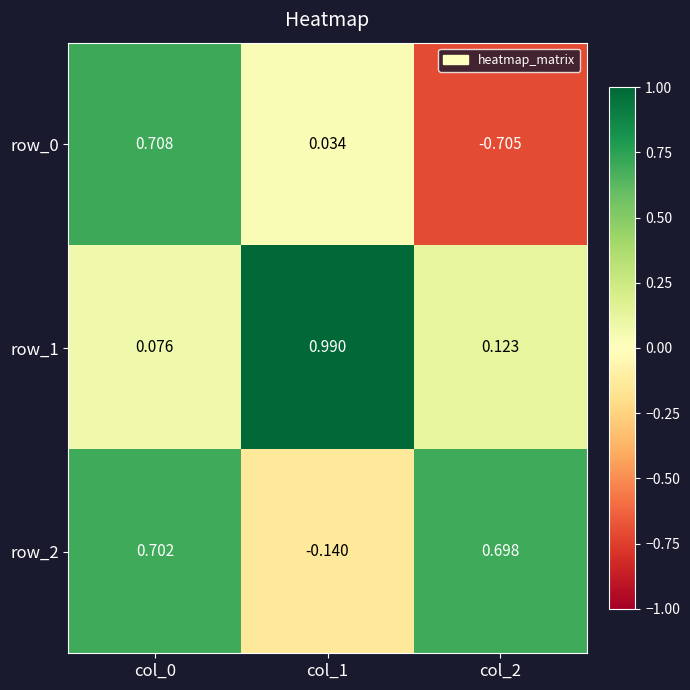

How many values in row_2 are above zero?

2